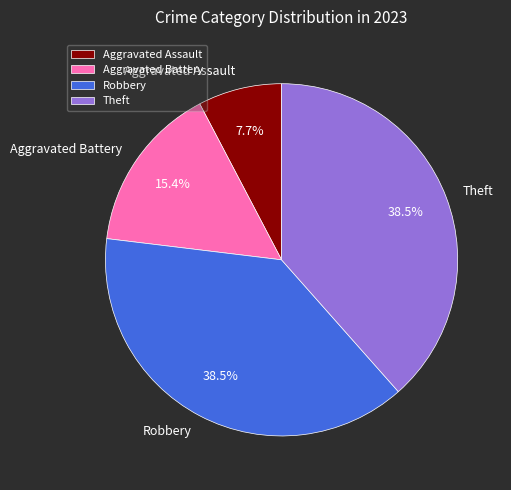

To the nearest percent, what is the average slice percentage?

25%